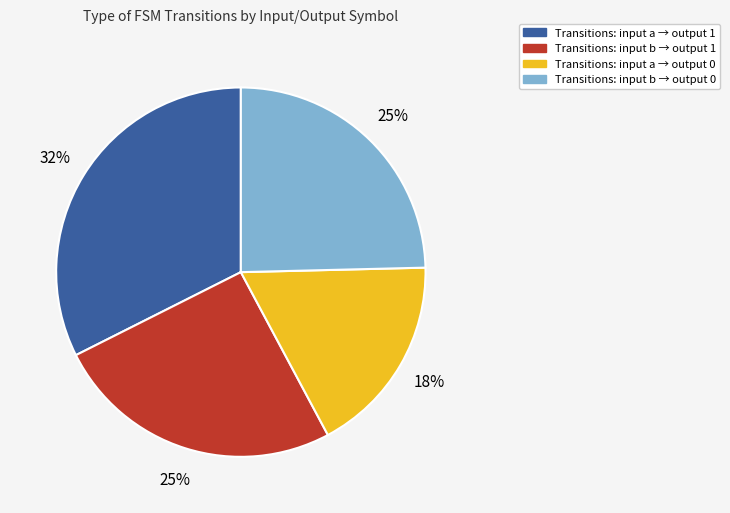

Is there a majority slice in this chart?

No